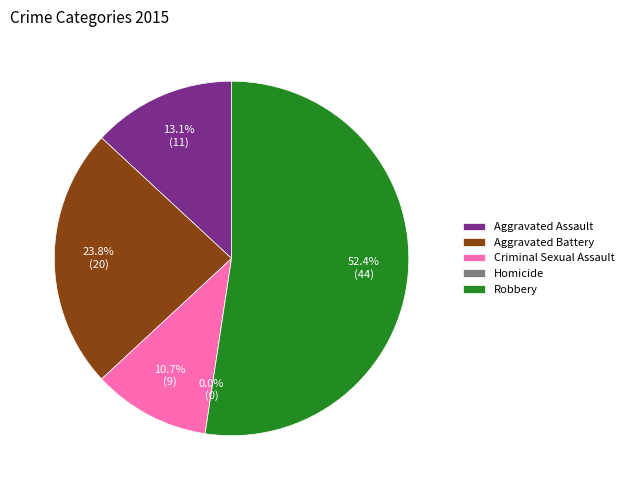

How many slices are in this pie chart?

5